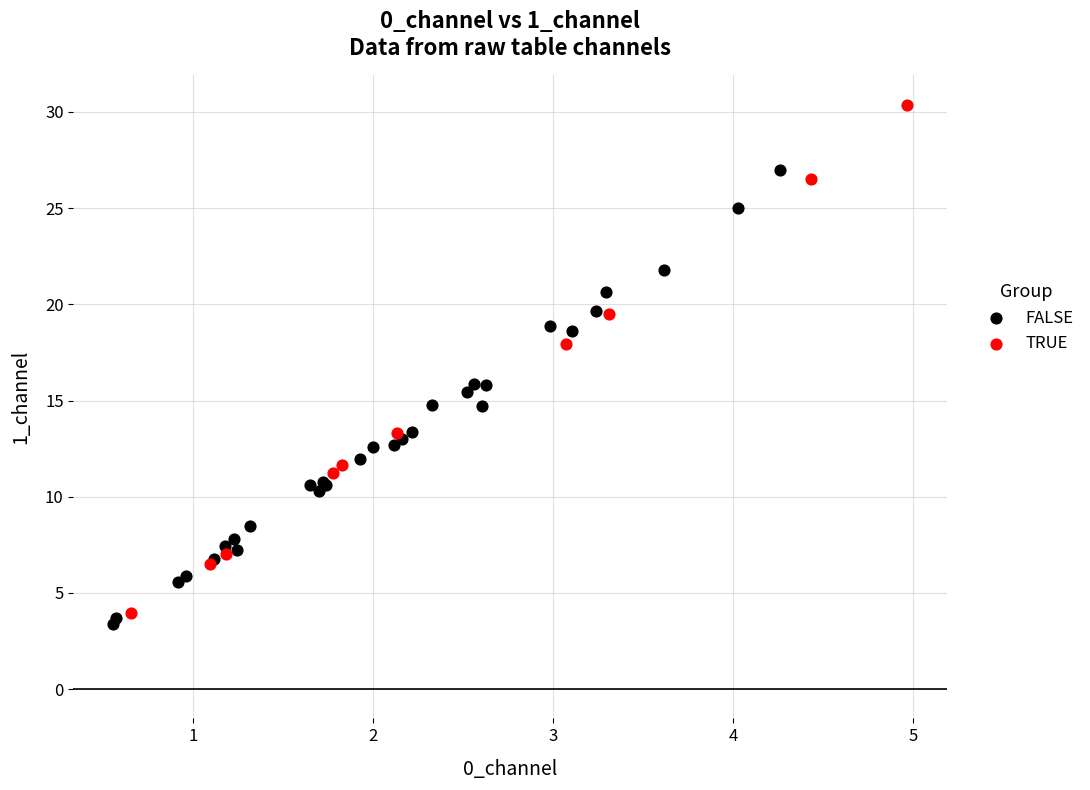

Which series has the largest Y range (max minus min)?

TRUE